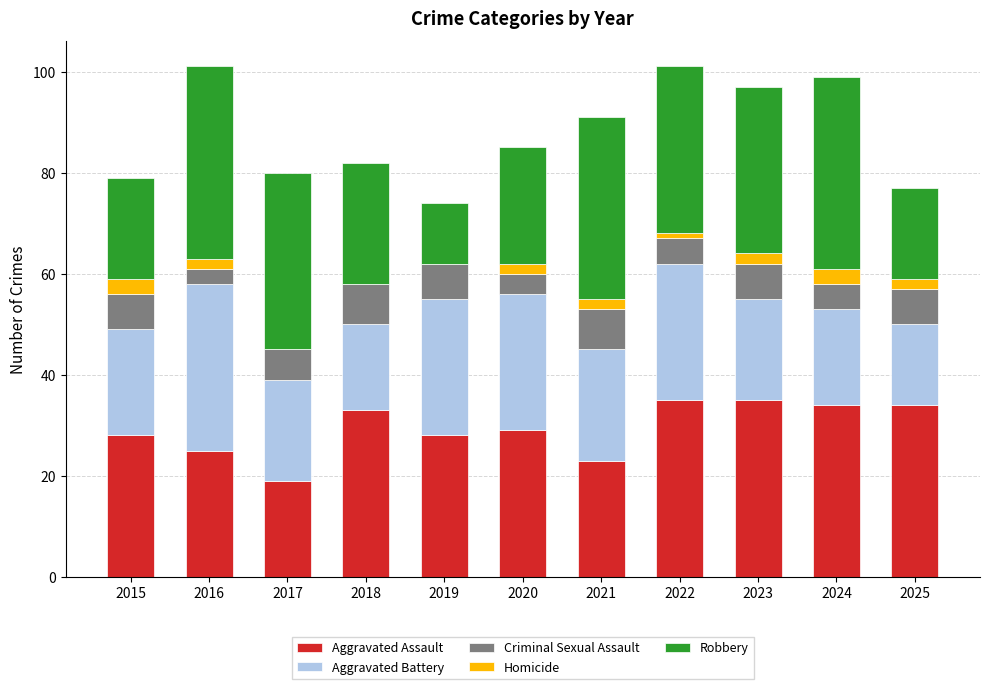

What is the total value across all series at 2019?

74